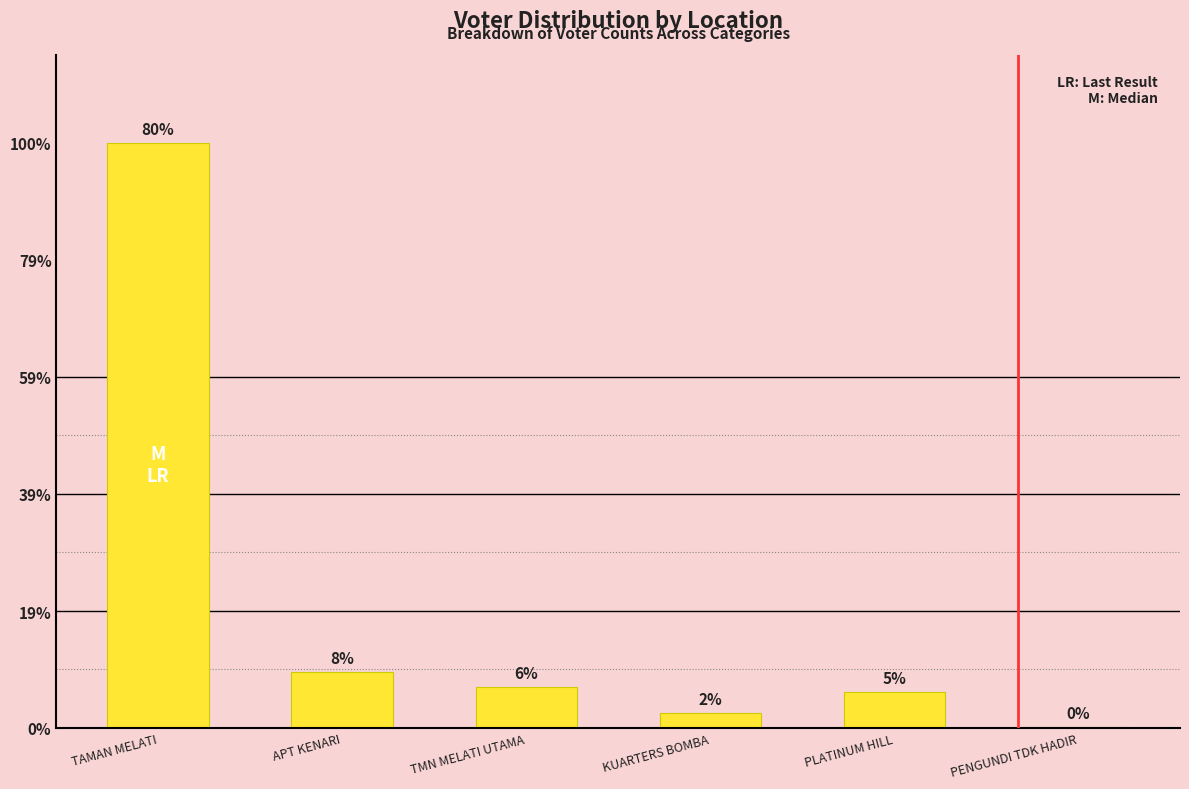

Approximately how many times larger is the value at TAMAN MELATI compared to KUARTERS BOMBA?

39.4